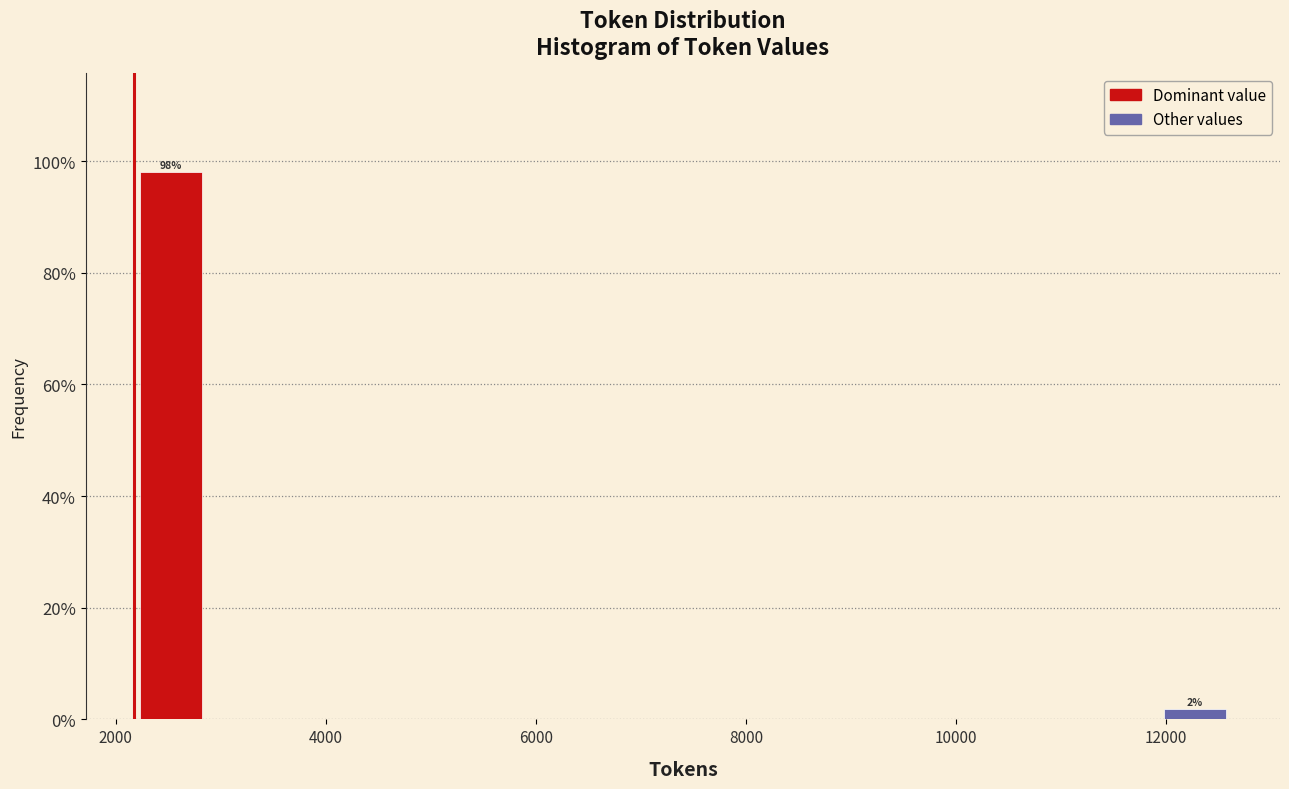

Read against the x-axis, roughly where is the centre of the tallest bar?

2600